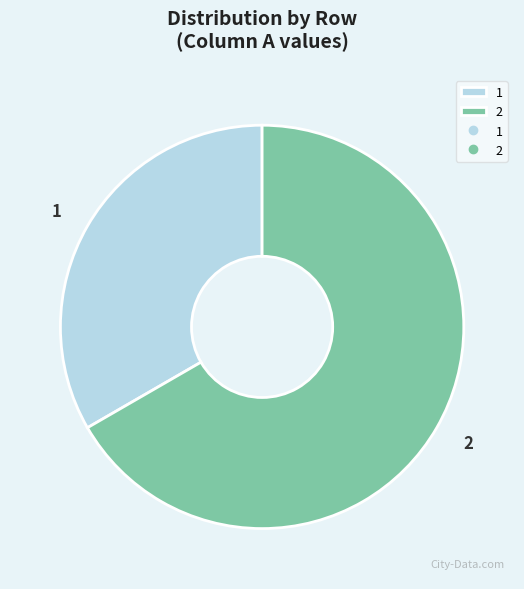

How many slices are in this pie chart?

2